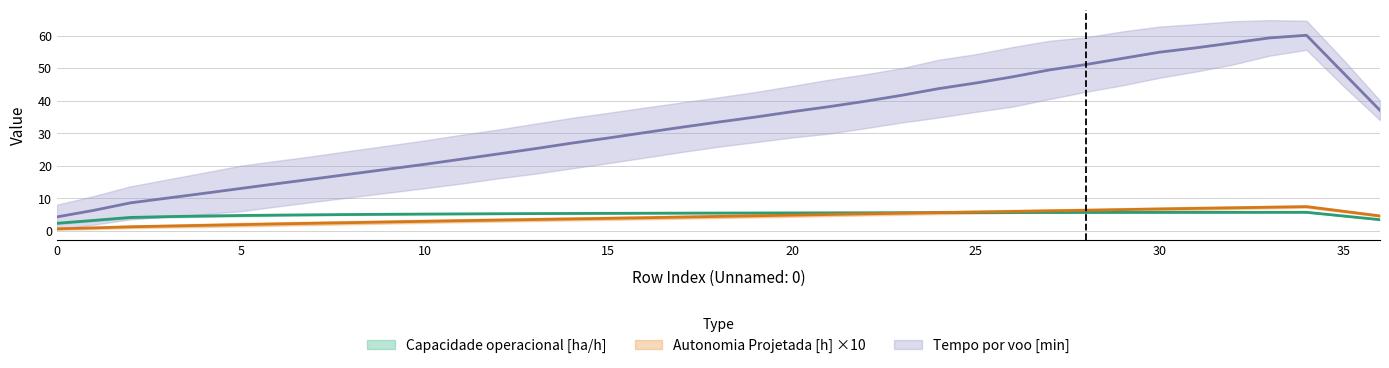

What is the total value across all series at 9?

24.2